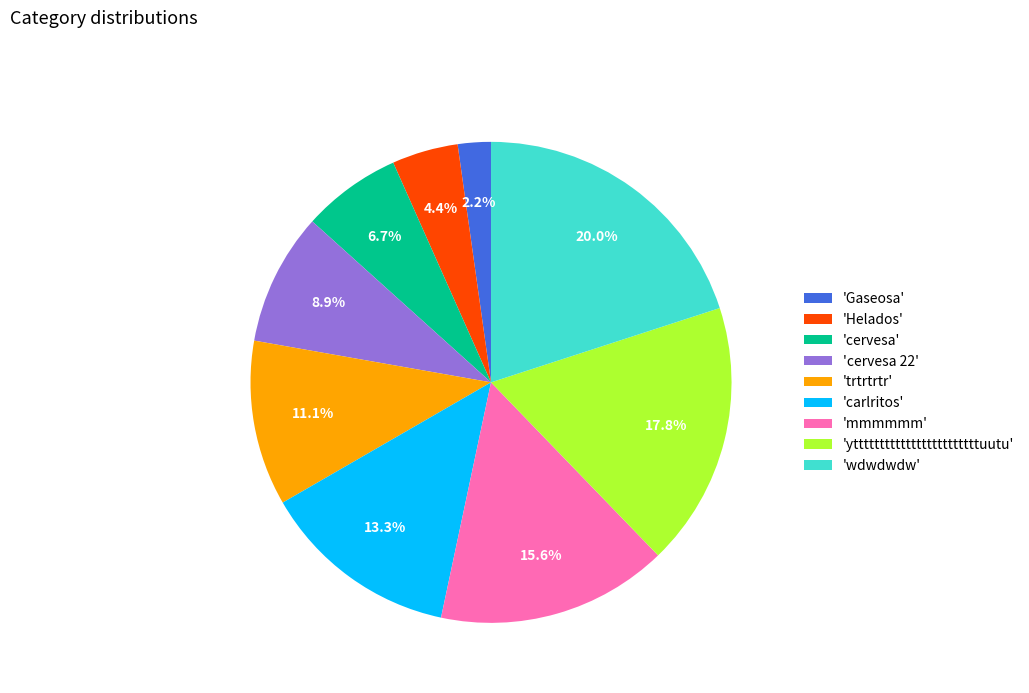

Count the number of slices in the pie.

9